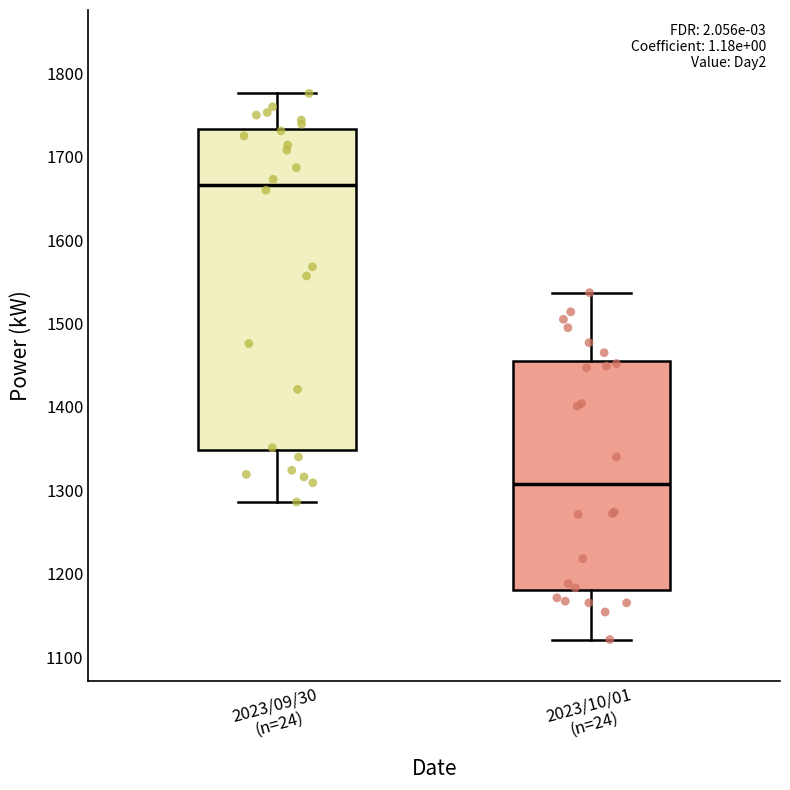

Where does the lower whisker of the box for 2023/09/30 (n=24) end on the y-axis? The values are not printed on the chart, so give them approximately, as read against the axis.

1290